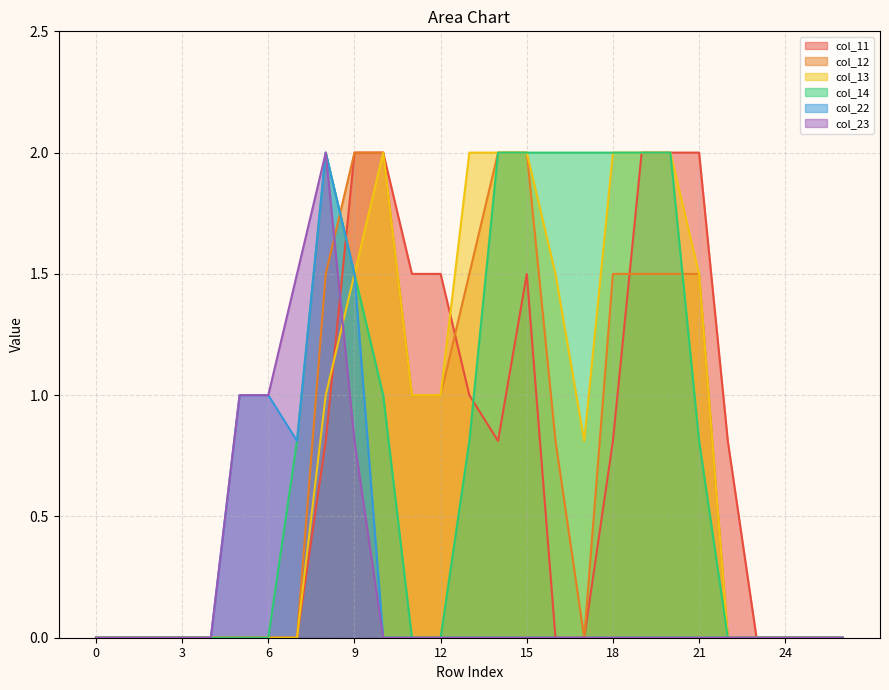

How many positive values does the col_12 series have?

13